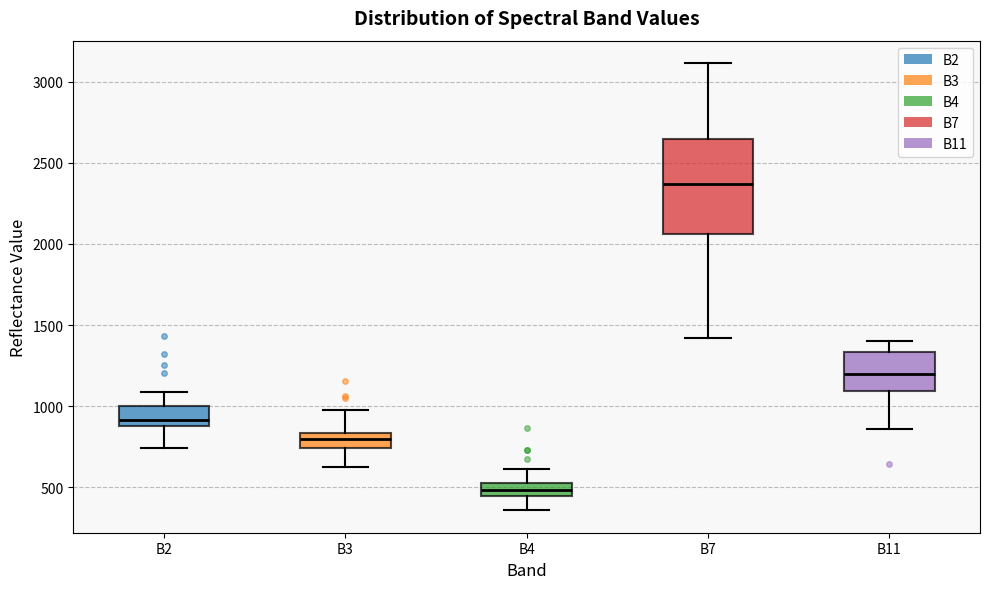

Reading left to right, transcribe this box plot: for each box, give where its median line is, the range the box spans, and where its two whiskers end, as read against the y-axis. The values are not printed on the chart, so give them approximately, as read against the axis.

B2: median 900 (just above the box's lower edge), box 900 to 1000, whiskers 750 to 1100
B3: median 800, box 750 to 850, whiskers 600 to 1000
B4: median 500, box 450 to 550, whiskers 350 to 600
B7: median 2350, box 2050 to 2650, whiskers 1400 to 3100
B11: median 1200, box 1100 to 1350, whiskers 850 to 1400